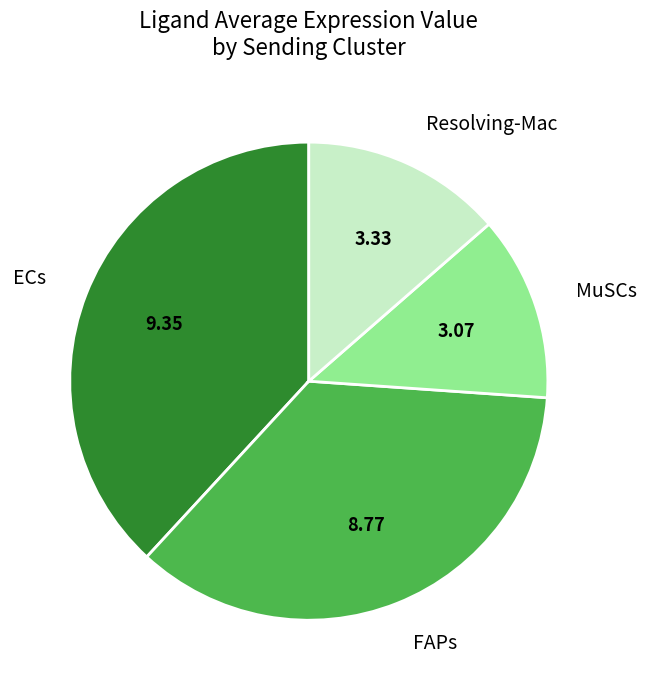

How many segments does this pie chart have?

4